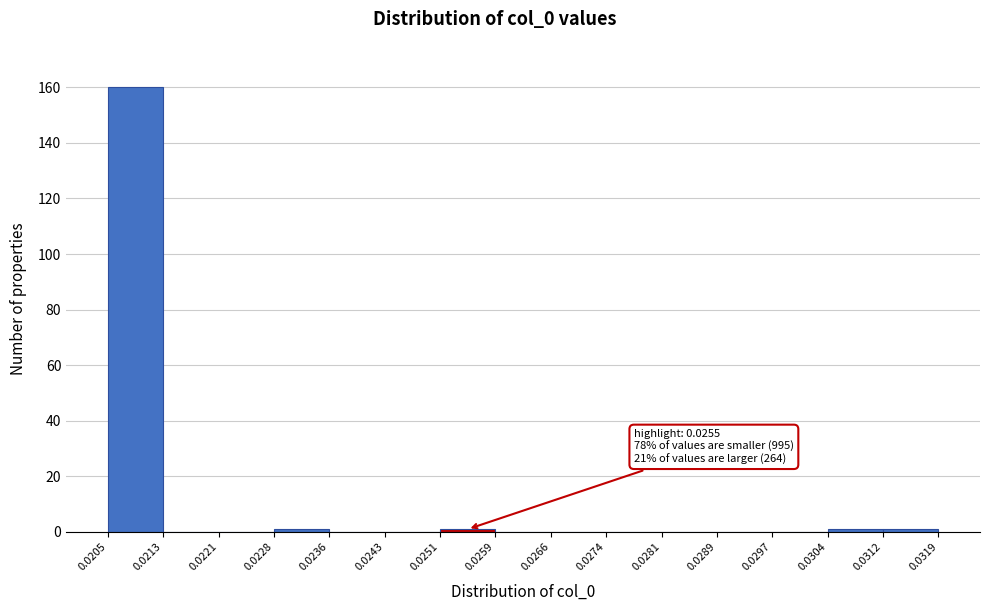

Which range on the x-axis has the tallest bar?

0.0205 to 0.0213